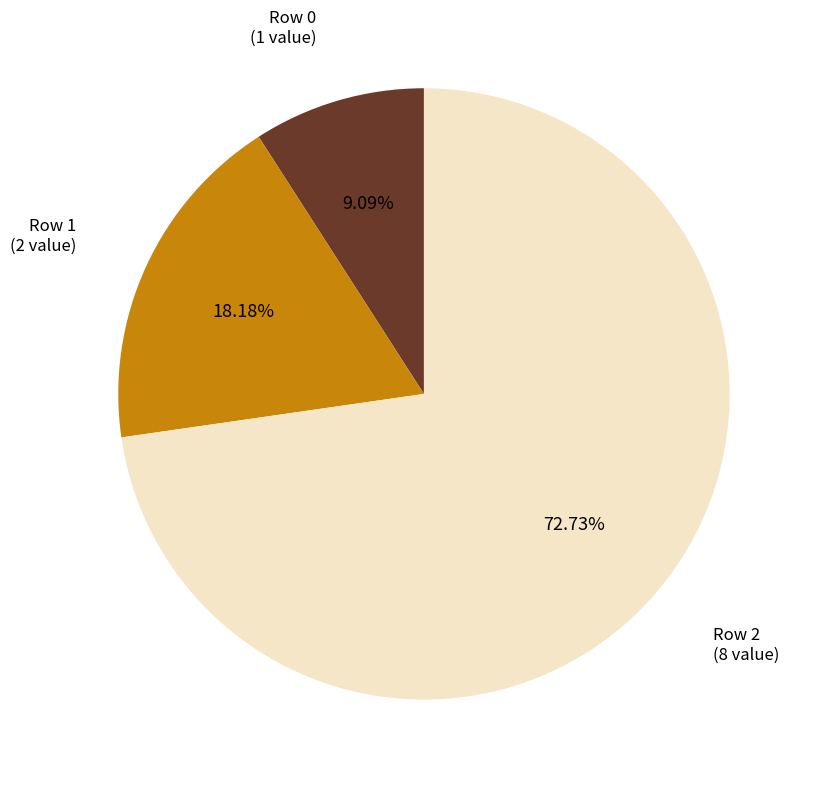

Is there a majority slice in this chart?

Yes